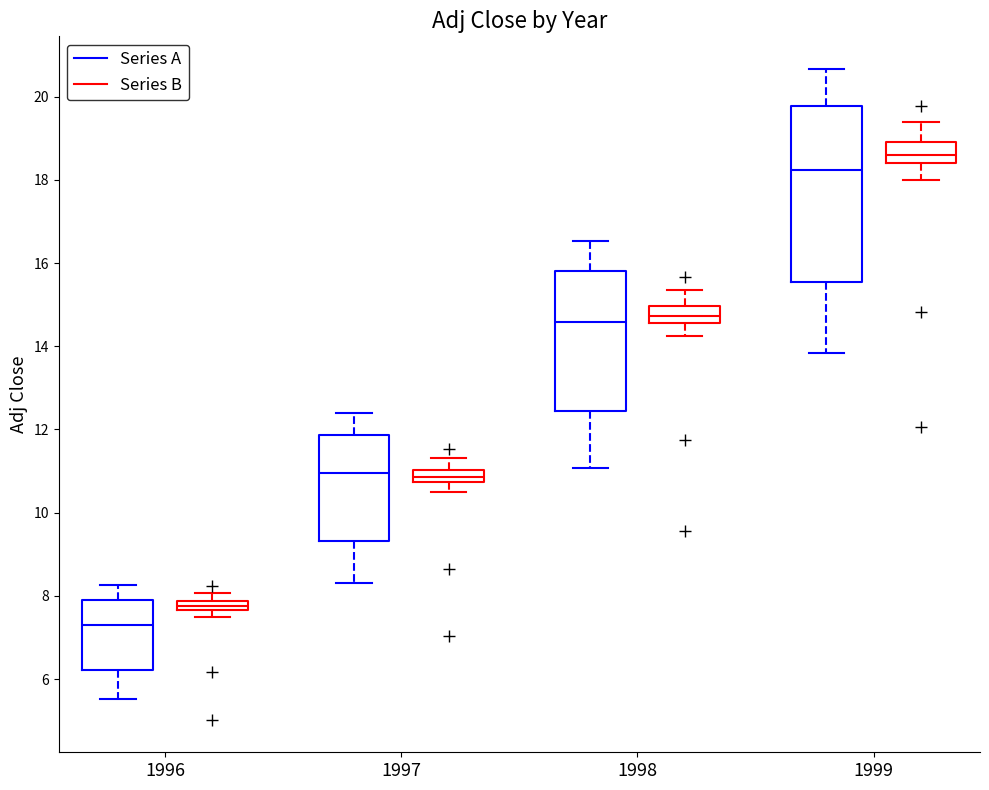

Where does the upper whisker of the box for 1998 (Series A) end on the y-axis? The values are not printed on the chart, so give them approximately, as read against the axis.

16.6